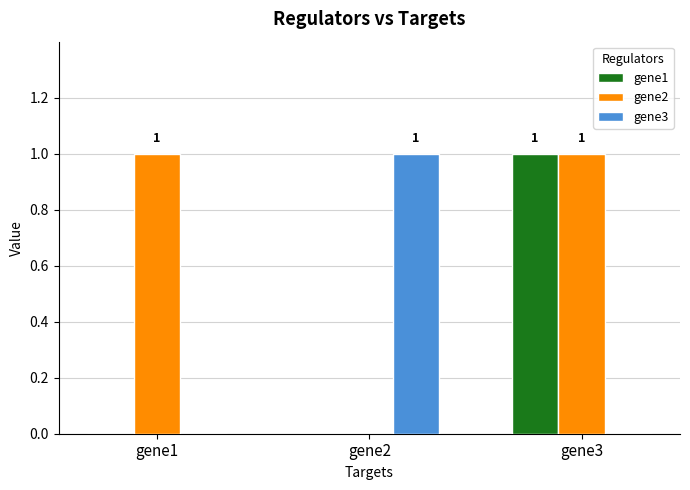

What is the sum of the gene1 values at gene3 and gene2?

1